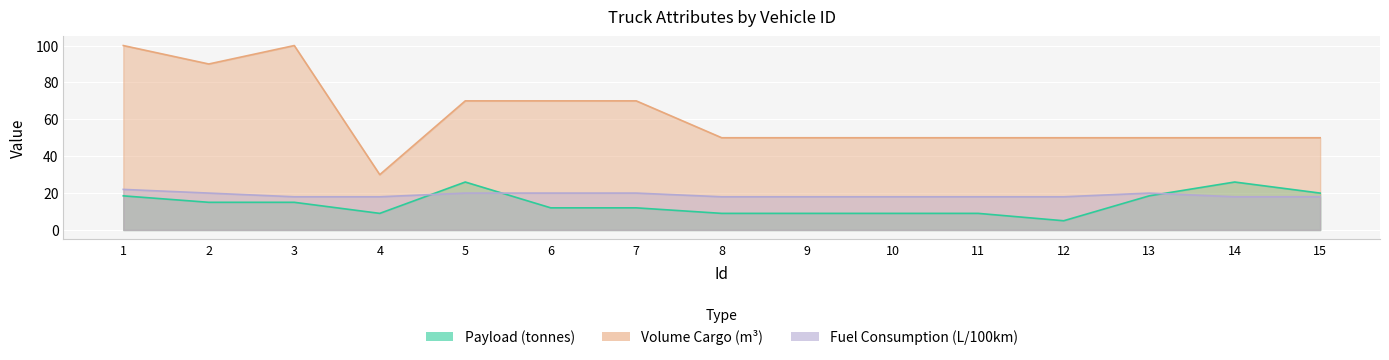

What is the sum of all Fuel Consumption values?

284.0